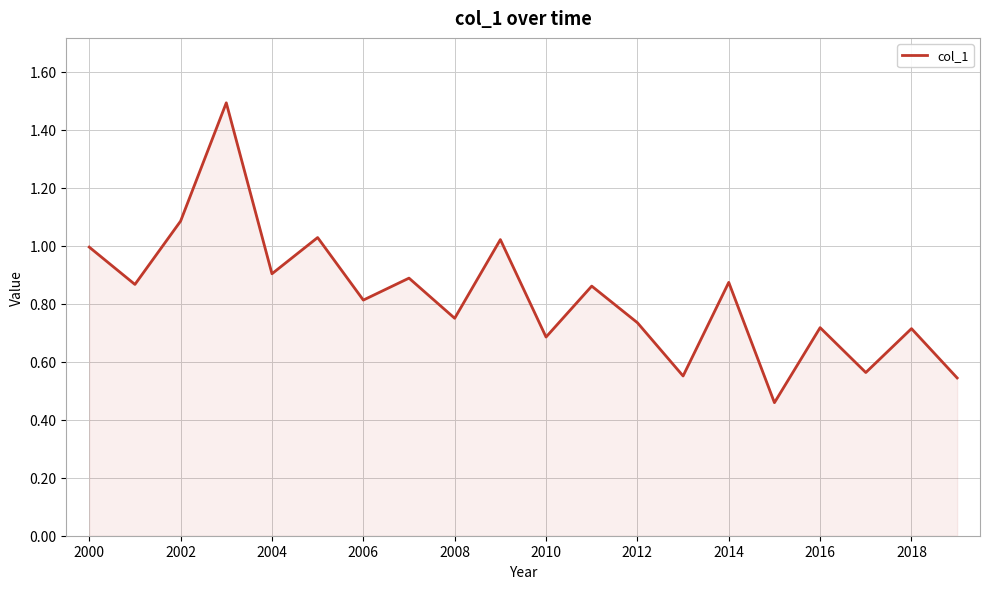

What is the greatest value displayed?

1.5